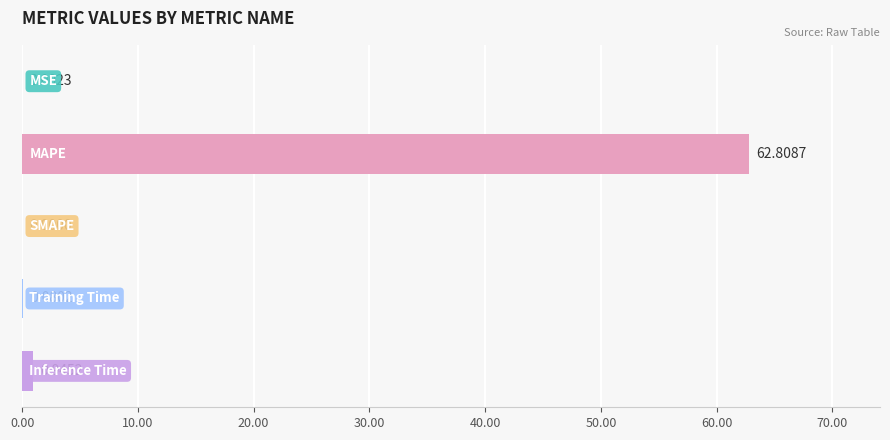

What is the sum of all values?

63.8